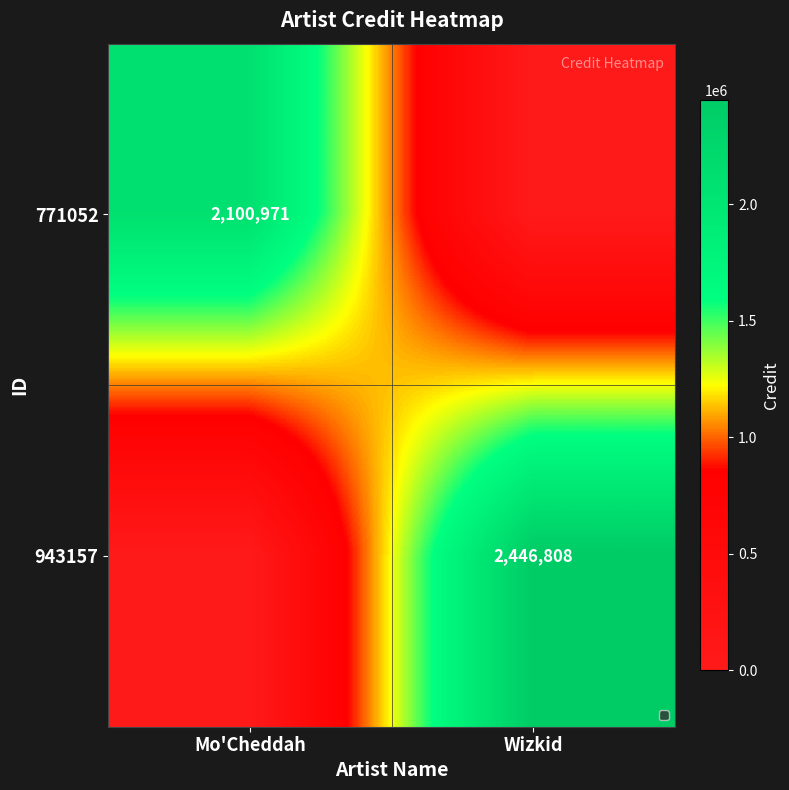

Is the value of 771052 at Mo'Cheddah greater than the value of 943157 at Wizkid?

No